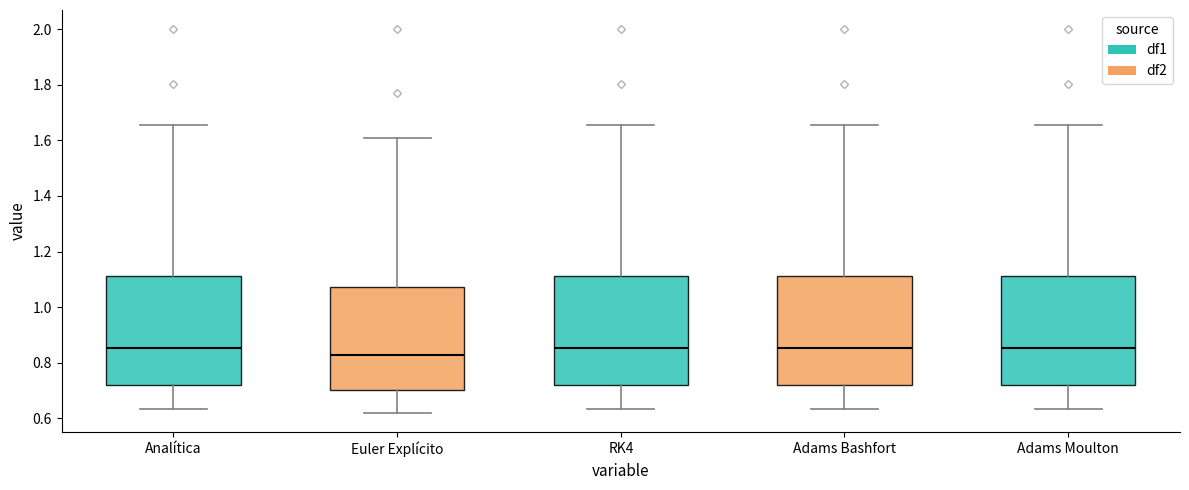

Reading left to right, read every box against the y-axis: the position of its median line, the range the box covers, and the ends of its whiskers. The values are not printed on the chart, so give them approximately, as read against the axis.

Analítica: median 0.86, box 0.72 to 1.12, whiskers 0.64 to 1.66
Euler Explícito: median 0.82, box 0.70 to 1.08, whiskers 0.62 to 1.62
RK4: median 0.86, box 0.72 to 1.12, whiskers 0.64 to 1.66
Adams Bashfort: median 0.86, box 0.72 to 1.12, whiskers 0.64 to 1.66
Adams Moulton: median 0.86, box 0.72 to 1.12, whiskers 0.64 to 1.66